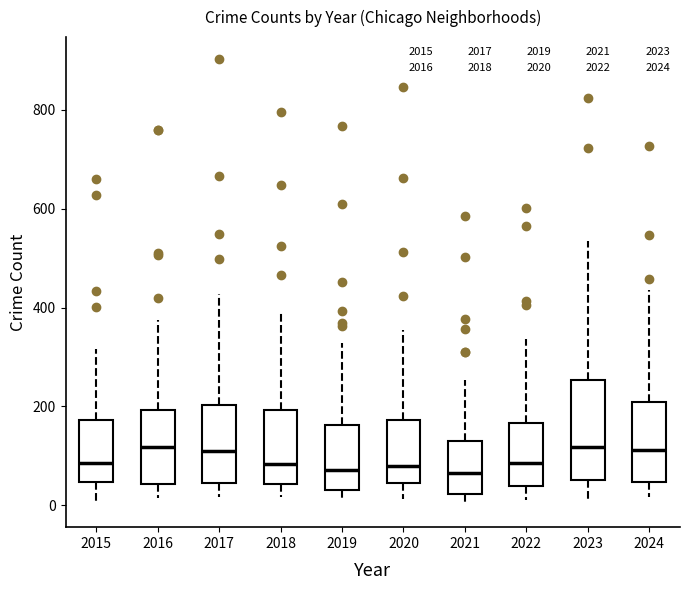

Where does the upper whisker of the box at x = 2023 end on the y-axis? The values are not printed on the chart, so give them approximately, as read against the axis.

540